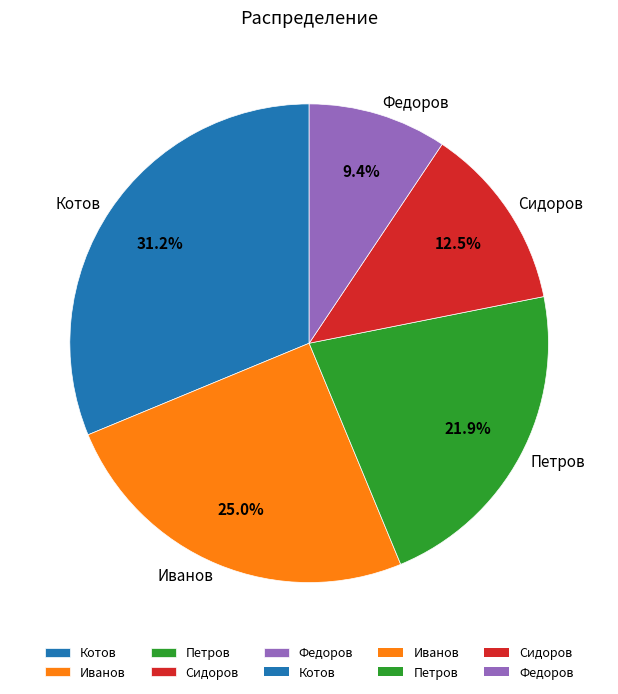

Between Петров and Федоров, which is larger?

Петров